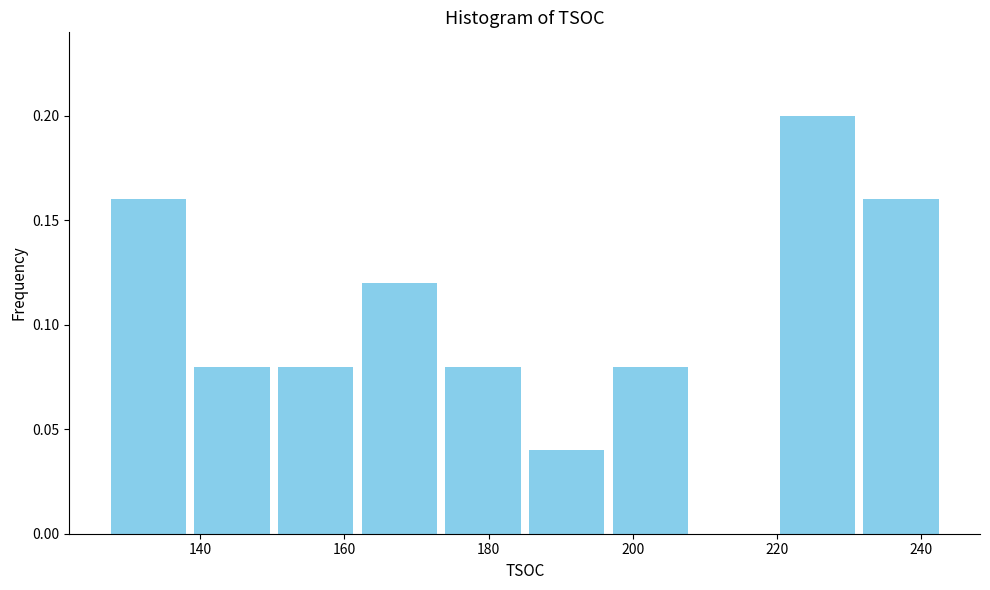

How tall is the bar that spans 196.6 to 208.2 on the x-axis? Neither the bar edges nor the heights are printed on the chart, so give them approximately, as read against the axes.

0.08